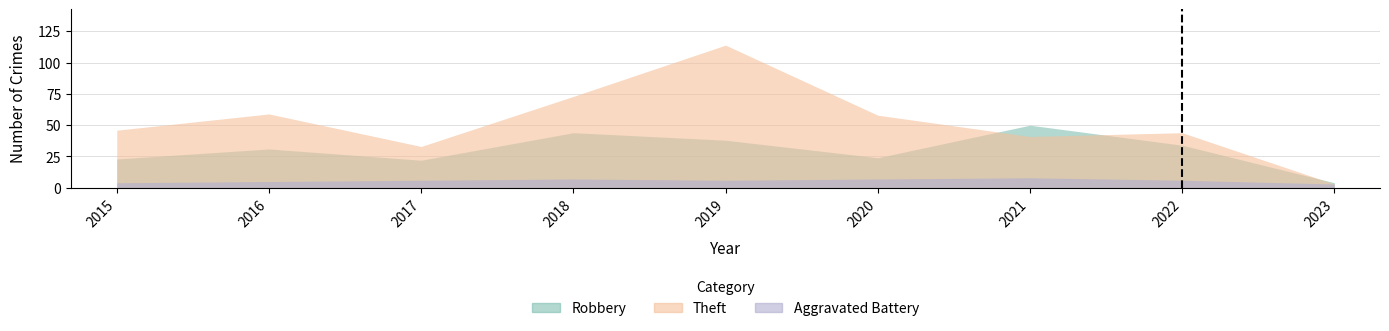

True or false: Aggravated Battery and Robbery intersect in this chart.

False